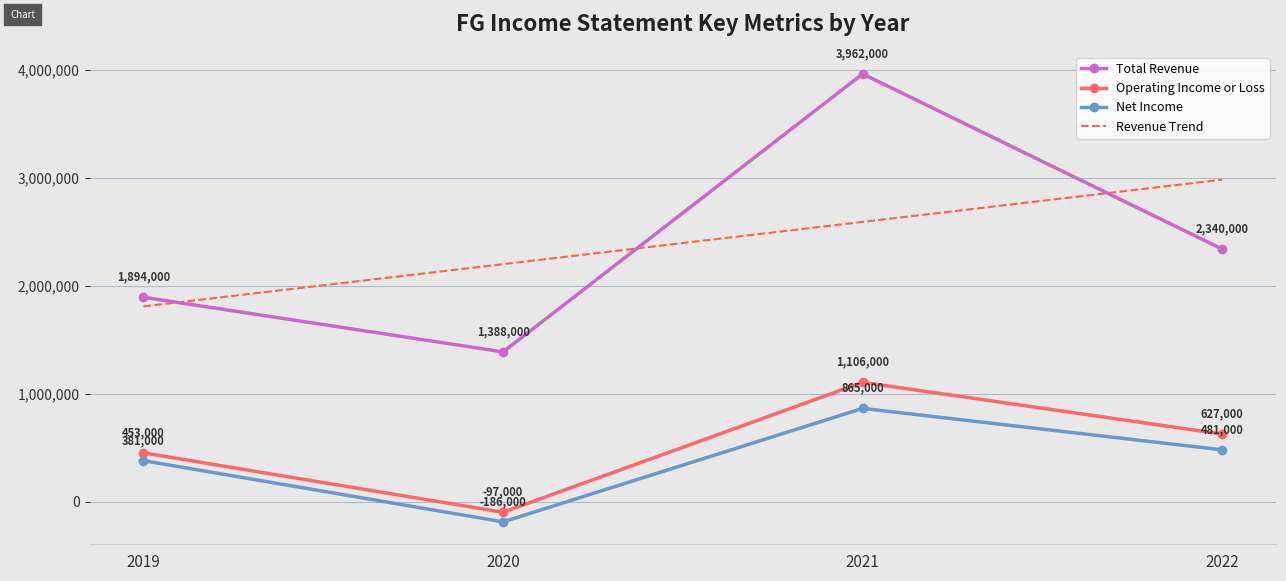

The value of Operating Income or Loss at 2022 is 385217. True or false?

False